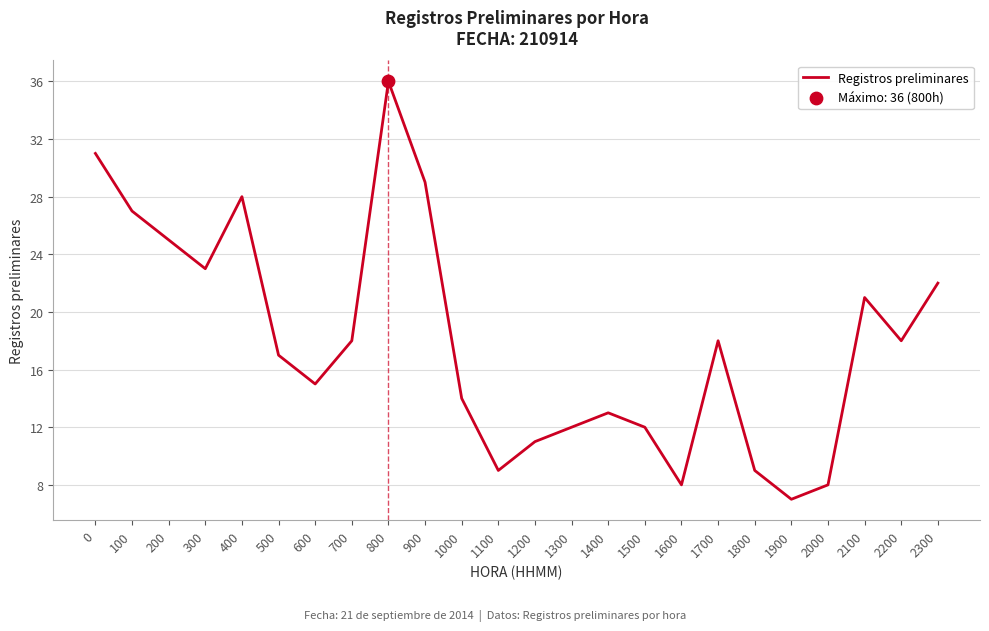

What is the change in value from 1500 to 2000?

-4